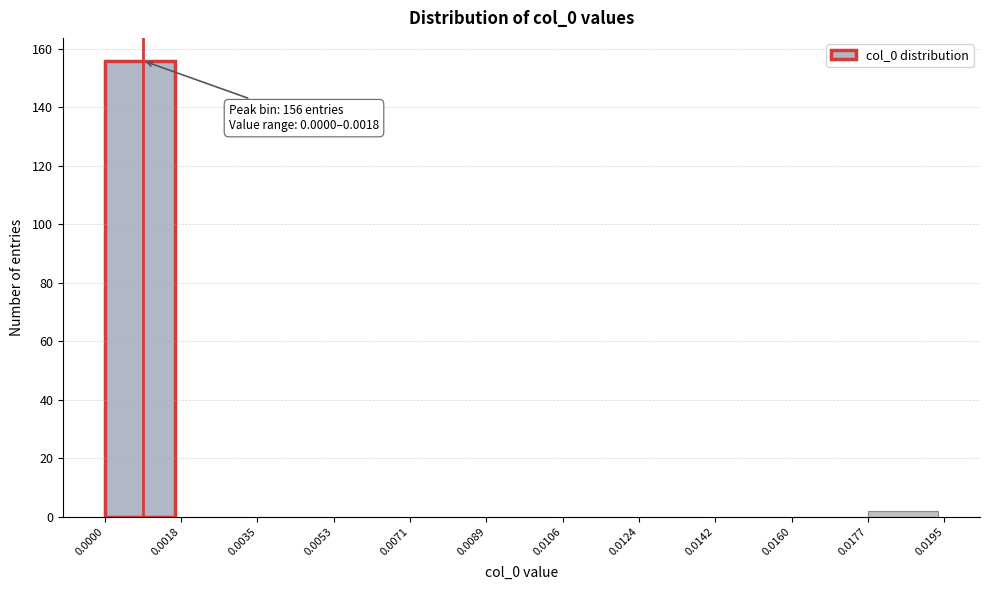

Which range on the x-axis has the tallest bar?

0.0000 to 0.0018